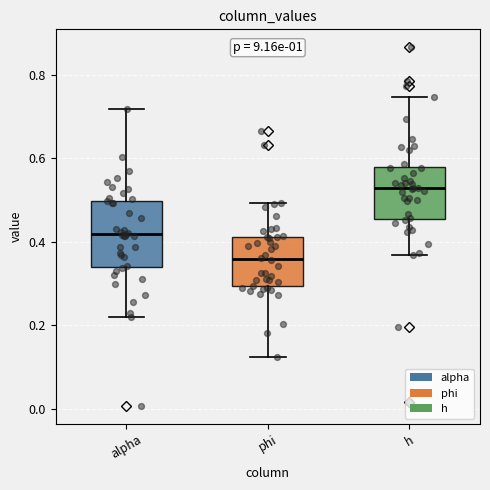

Reading left to right, read every box against the y-axis: the position of its median line, the range the box covers, and the ends of its whiskers. The values are not printed on the chart, so give them approximately, as read against the axis.

alpha: median 0.42, box 0.34 to 0.50, whiskers 0.22 to 0.72
phi: median 0.36, box 0.30 to 0.42, whiskers 0.12 to 0.50
h: median 0.52, box 0.46 to 0.58, whiskers 0.36 to 0.74